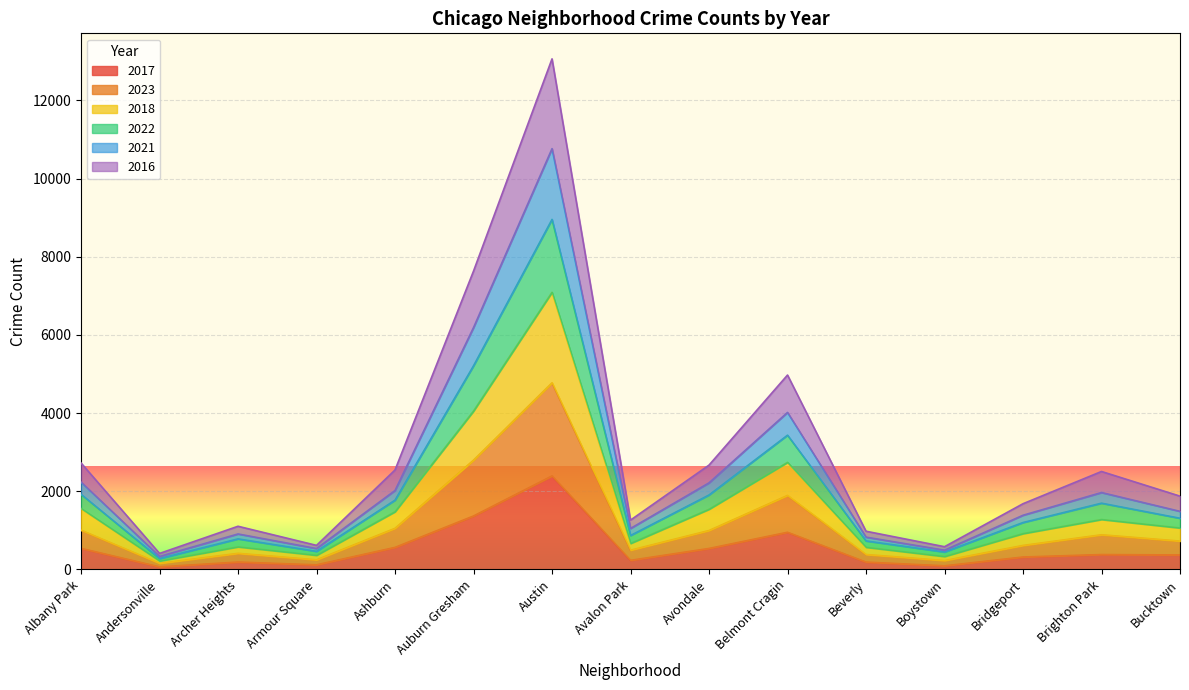

The value of 2017 at Albany Park is 538. True or false?

True